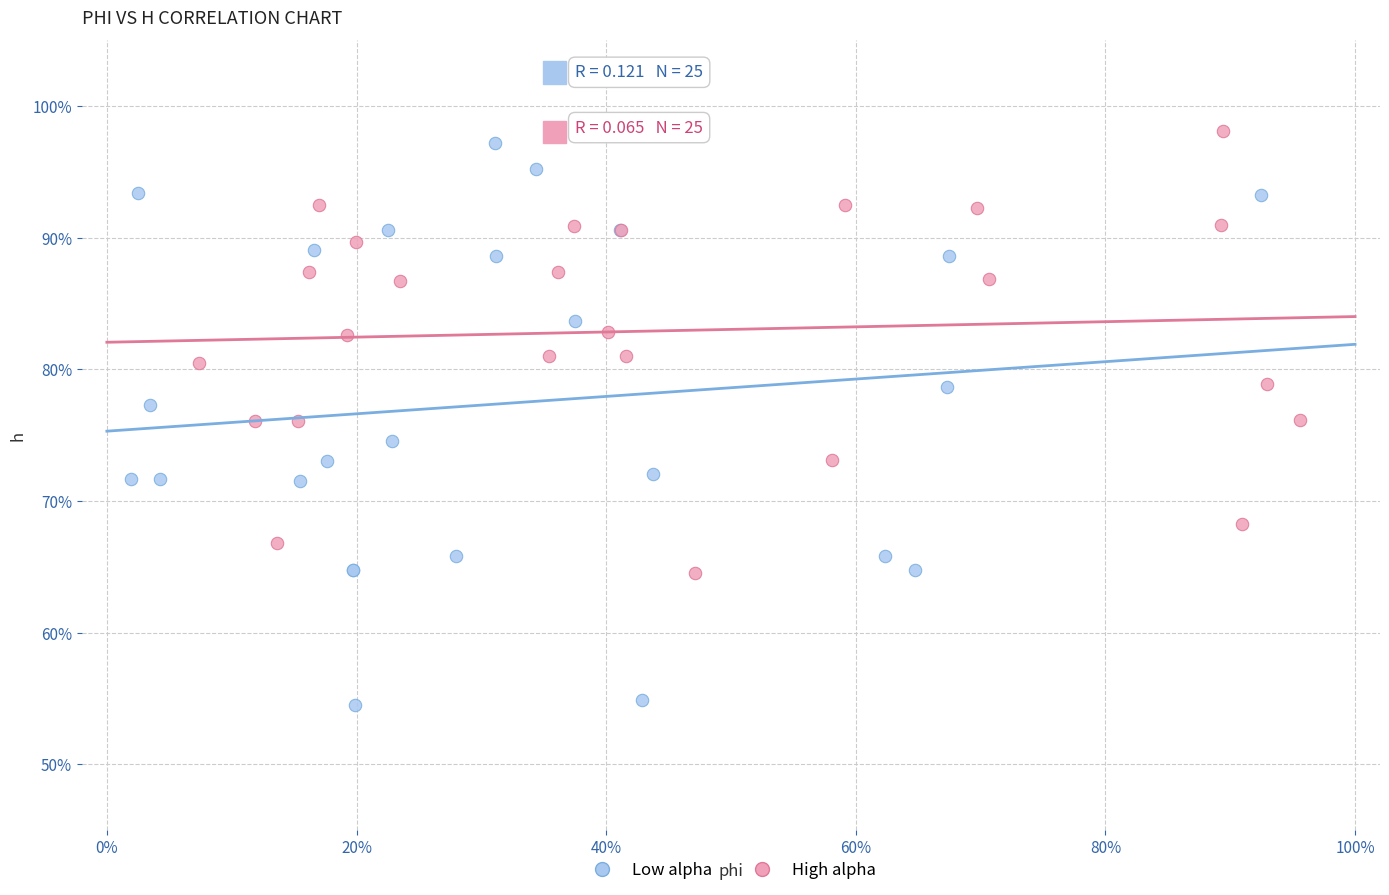

What are all the series names shown in the legend?

Low alpha, High alpha